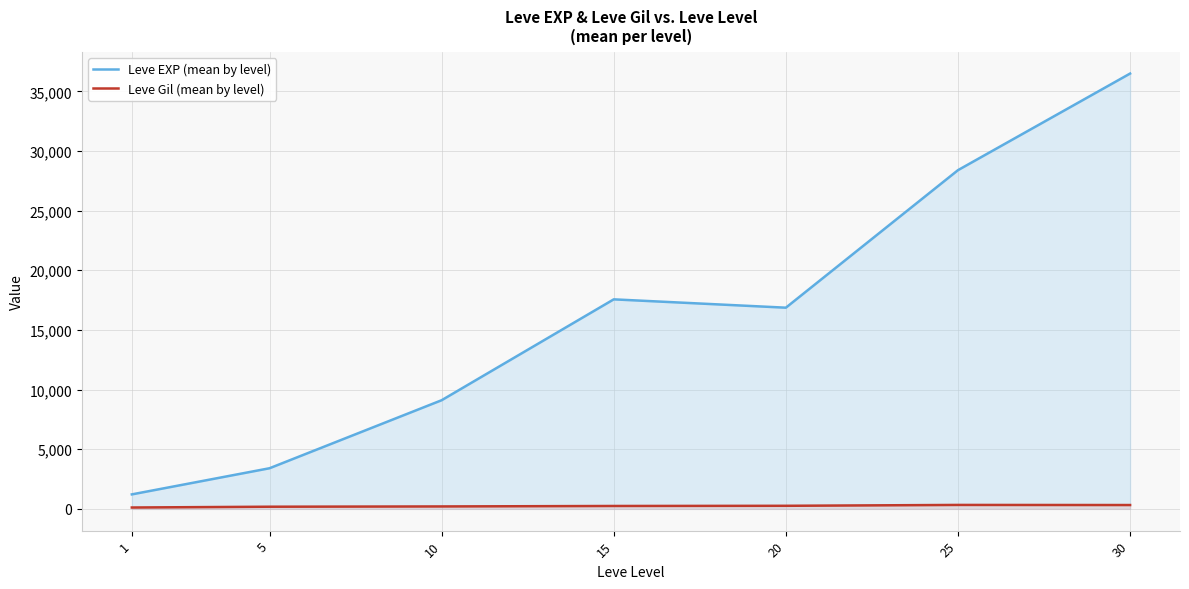

What is the value of the Leve Gil (mean by level) point at the 5th from the left?

257.0